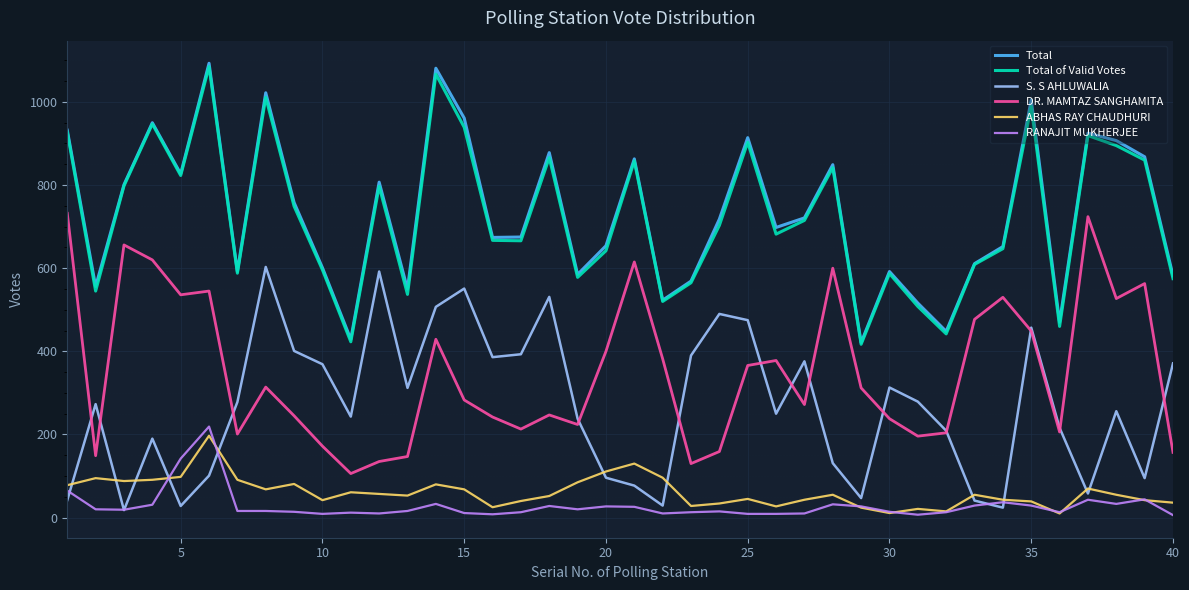

What is the maximum value shown in the chart?

1093